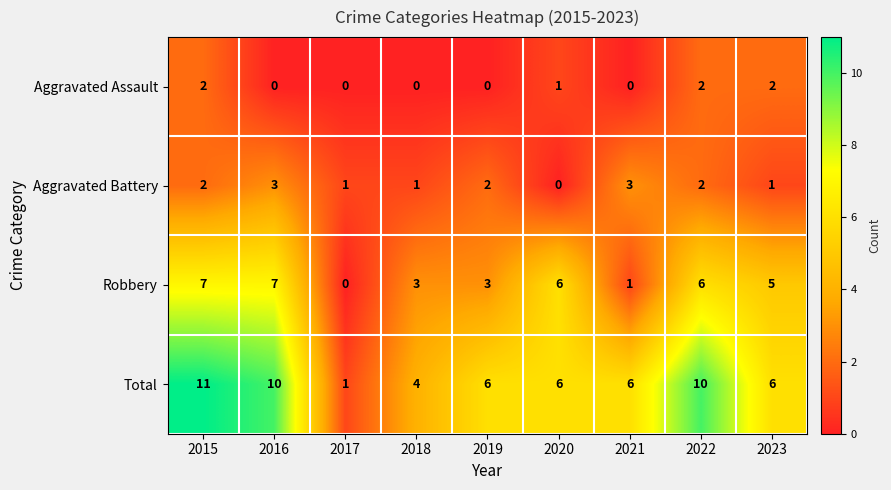

What is the difference between the highest and lowest values at 2021?

6